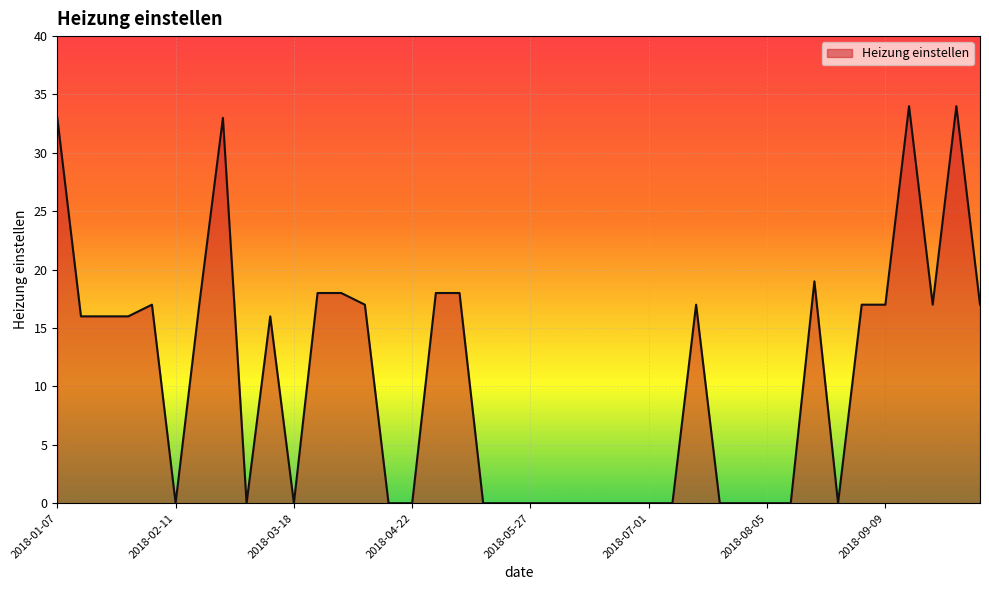

What is the difference between the maximum and minimum values?

34